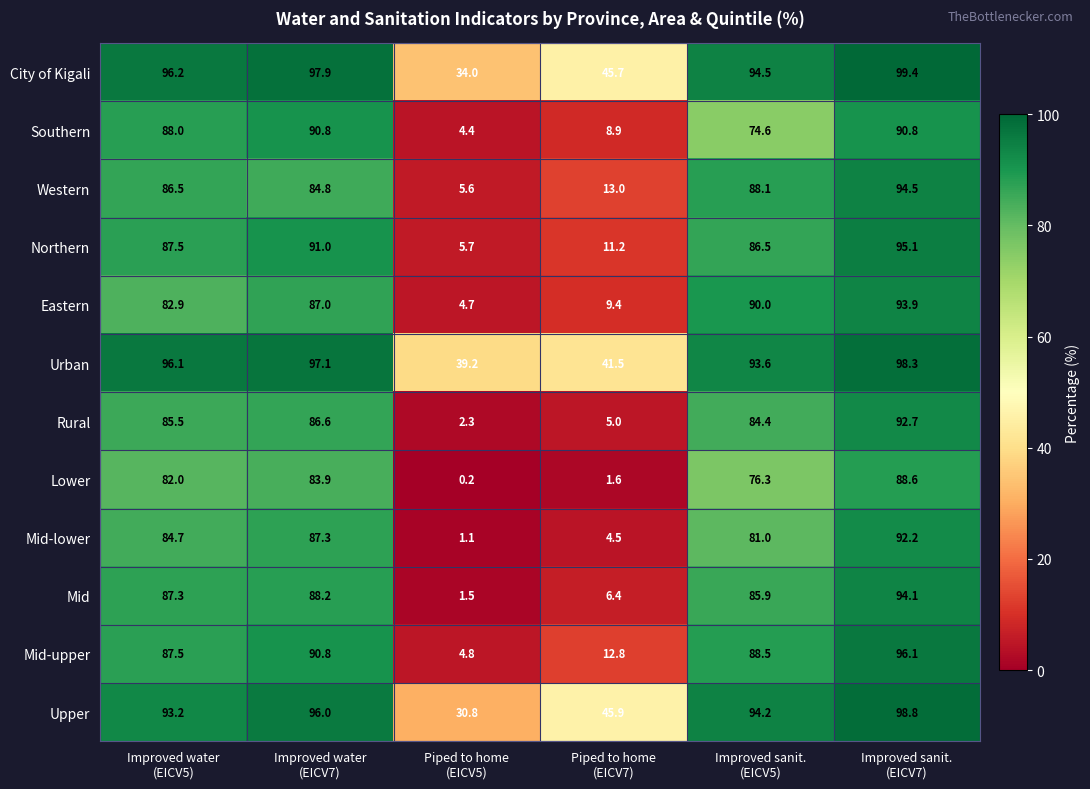

At how many categories does at least one series exceed 73?

4